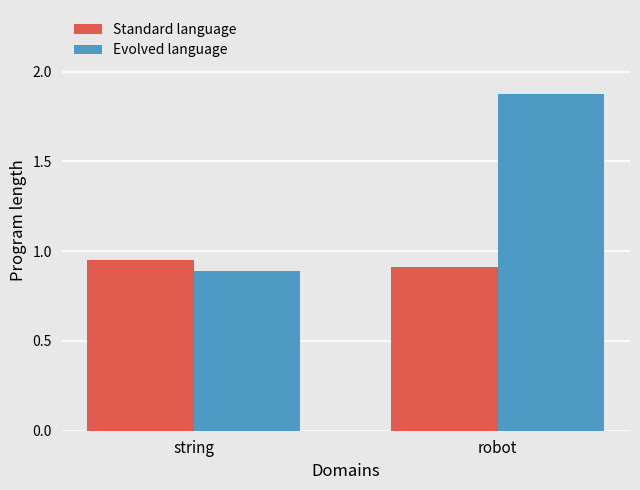

How many groups of bars are there?

2